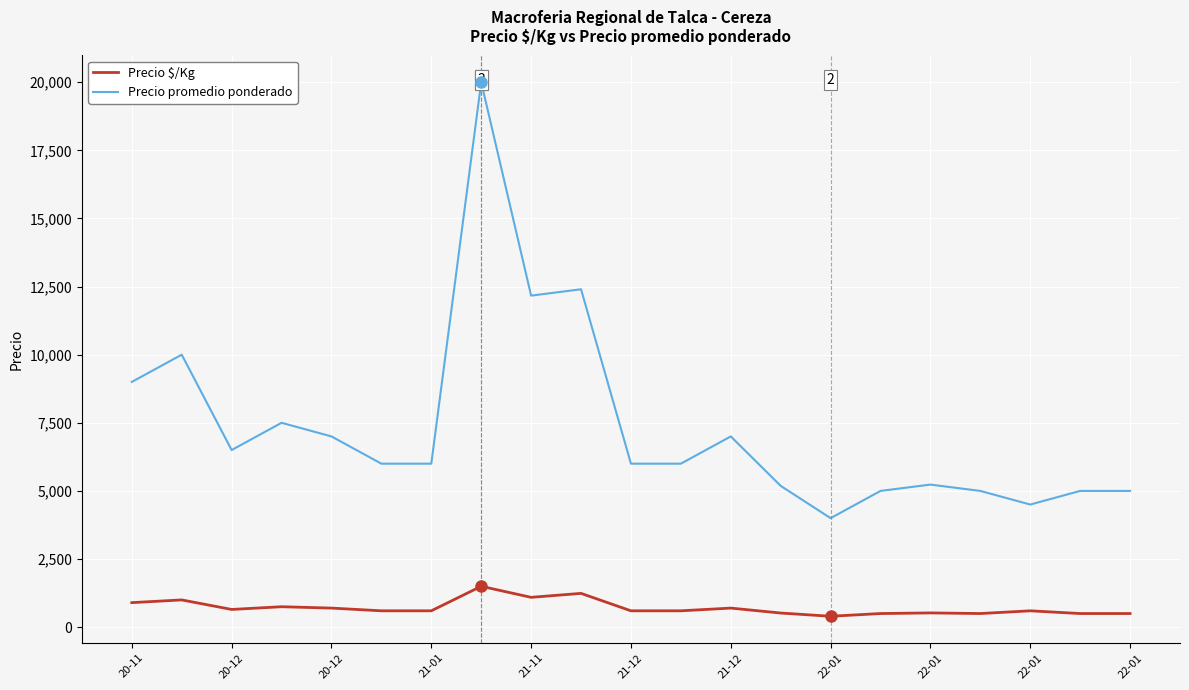

What is the difference between the highest and lowest values at 22-01?

3600.0